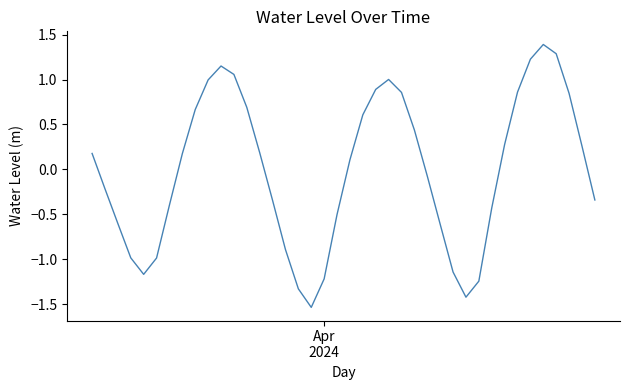

What is the maximum value shown in the chart?

1.4